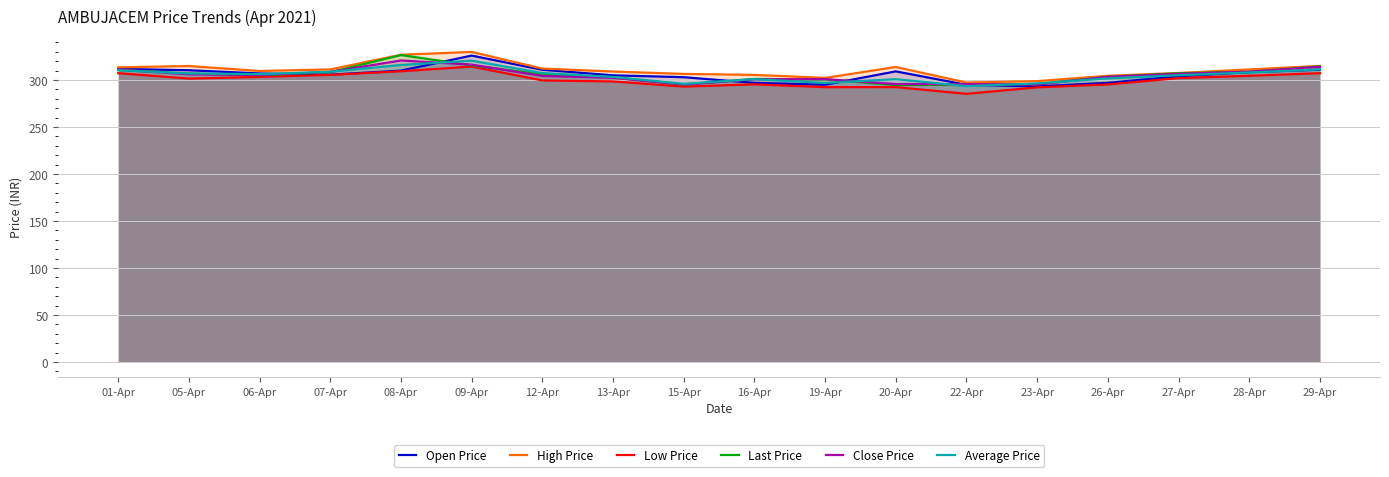

Reading right to left, transcribe all the data shown in this chart.

Open Price: 29-Apr=311.0	28-Apr=308.4	27-Apr=303.9	26-Apr=297.0	23-Apr=293.2	22-Apr=294.9	20-Apr=309.2	19-Apr=295.0	16-Apr=296.9	15-Apr=303.0	13-Apr=305.0	12-Apr=310.9	09-Apr=326.0	08-Apr=310.0	07-Apr=305.7	06-Apr=307.0	05-Apr=310.4	01-Apr=311.9
High Price: 29-Apr=315.0	28-Apr=311.2	27-Apr=307.5	26-Apr=304.5	23-Apr=298.8	22-Apr=297.3	20-Apr=313.9	19-Apr=302.2	16-Apr=305.4	15-Apr=306.5	13-Apr=309.1	12-Apr=312.2	09-Apr=329.9	08-Apr=326.9	07-Apr=311.3	06-Apr=309.6	05-Apr=314.9	01-Apr=313.4
Low Price: 29-Apr=307.2	28-Apr=304.5	27-Apr=302.1	26-Apr=295.2	23-Apr=292.2	22-Apr=285.3	20-Apr=292.4	19-Apr=292.4	16-Apr=295.4	15-Apr=293.0	13-Apr=298.5	12-Apr=299.6	09-Apr=314.3	08-Apr=309.3	07-Apr=305.5	06-Apr=303.3	05-Apr=301.6	01-Apr=307.2
Last Price: 29-Apr=314.5	28-Apr=308.8	27-Apr=307.2	26-Apr=303.4	23-Apr=295.6	22-Apr=294.9	20-Apr=294.7	19-Apr=300.6	16-Apr=301.2	15-Apr=295.0	13-Apr=302.9	12-Apr=305.9	09-Apr=315.6	08-Apr=326.6	07-Apr=308.3	06-Apr=305.1	05-Apr=306.9	01-Apr=310.7
Close Price: 29-Apr=314.1	28-Apr=308.9	27-Apr=306.6	26-Apr=303.4	23-Apr=295.2	22-Apr=295.6	20-Apr=295.7	19-Apr=300.9	16-Apr=300.7	15-Apr=295.2	13-Apr=302.3	12-Apr=304.3	09-Apr=316.4	08-Apr=320.8	07-Apr=308.6	06-Apr=305.5	05-Apr=306.1	01-Apr=311.0
Average Price: 29-Apr=311.3	28-Apr=308.0	27-Apr=305.1	26-Apr=301.8	23-Apr=296.4	22-Apr=293.5	20-Apr=300.9	19-Apr=296.9	16-Apr=300.9	15-Apr=295.9	13-Apr=303.2	12-Apr=307.4	09-Apr=320.6	08-Apr=316.0	07-Apr=308.8	06-Apr=306.3	05-Apr=307.0	01-Apr=310.4